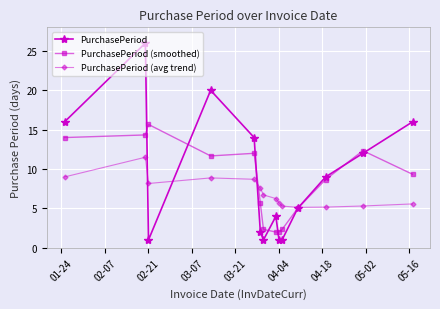

How many intersections are there between PurchasePeriod (avg trend) and PurchasePeriod?

4